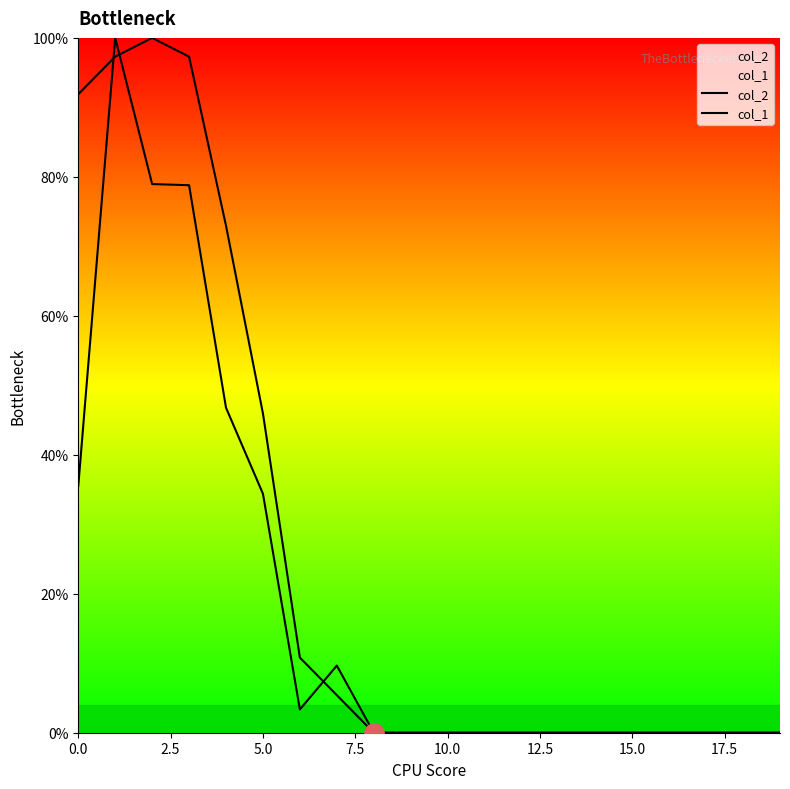

Reading right to left, extract all data points from this chart.

col_2: 0.0	0.0	0.0	0.0	0.0	0.0	0.0	0.0	0.0	0.0	0.0	0.0	9.7	3.3	34.4	46.8	78.8	79.0	100.0	35.5
col_1: 0.0	0.0	0.0	0.0	0.0	0.0	0.0	0.0	0.0	0.0	0.0	0.0	5.4	10.8	45.9	73.0	97.3	100.0	97.3	91.9